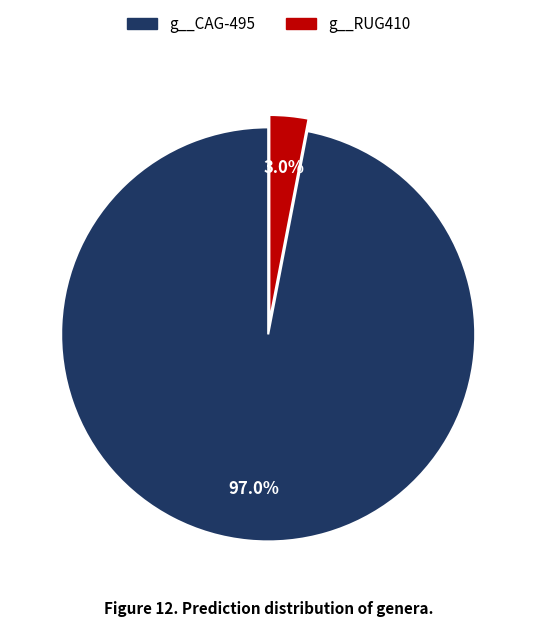

Is there any slice that represents more than half of the pie?

Yes